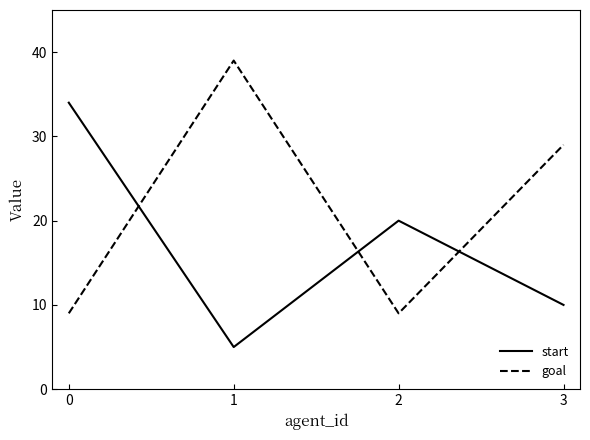

True or false: goal and start cross at least once.

True